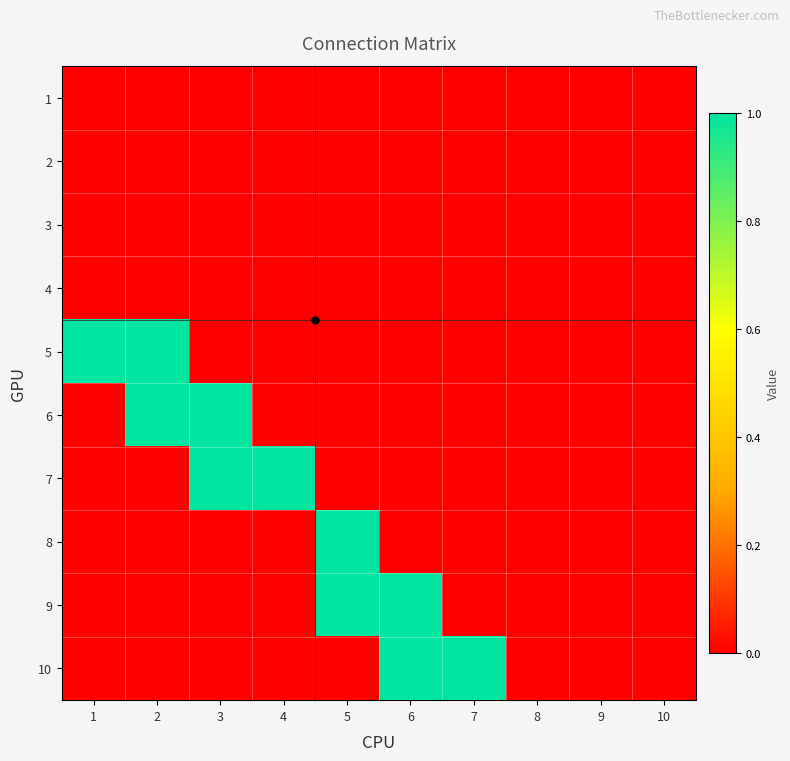

Which series has the widest spread of values?

5